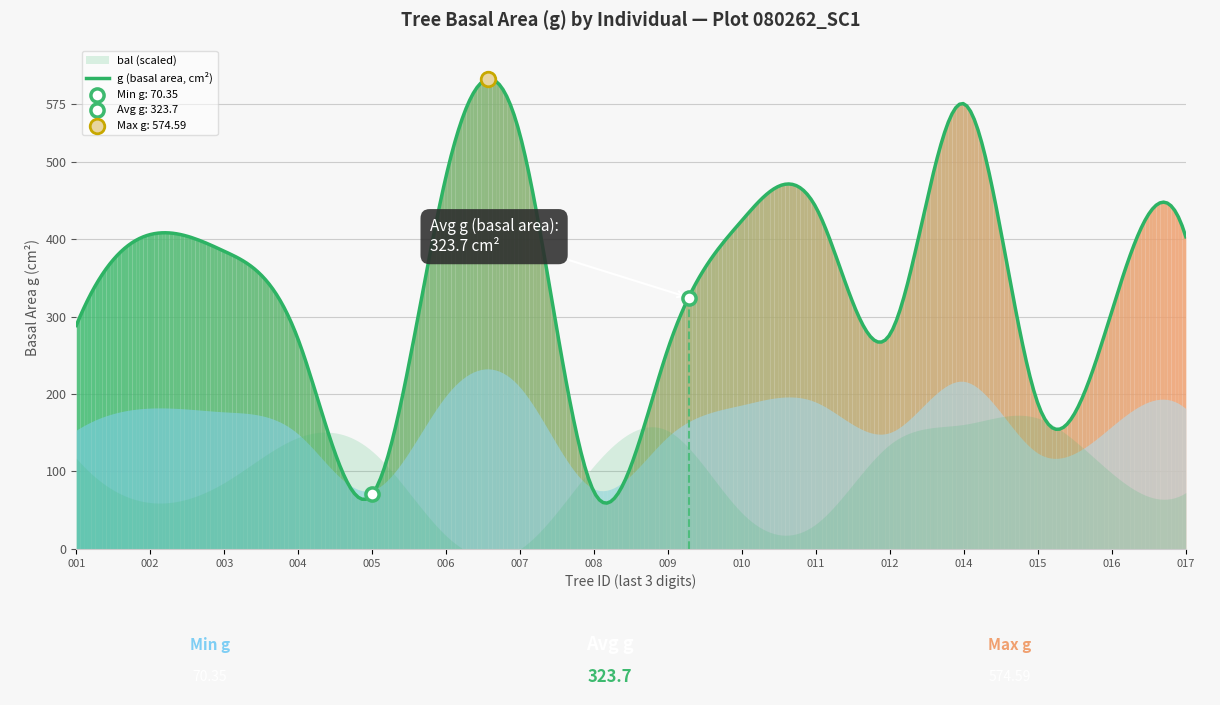

Which series has the widest spread of Y values?

g